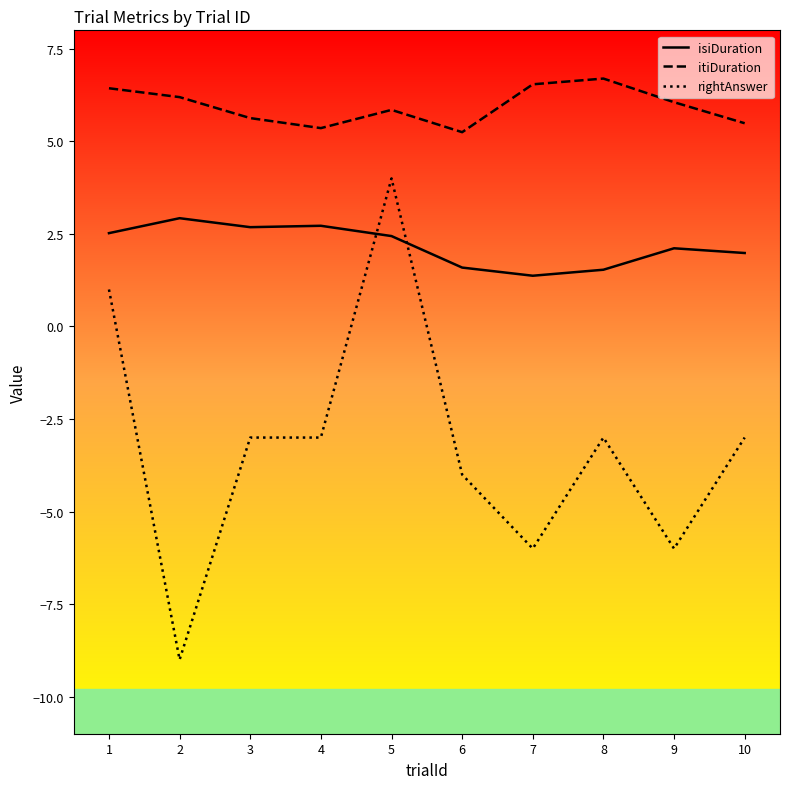

What is the total value across all series at 8?

5.2